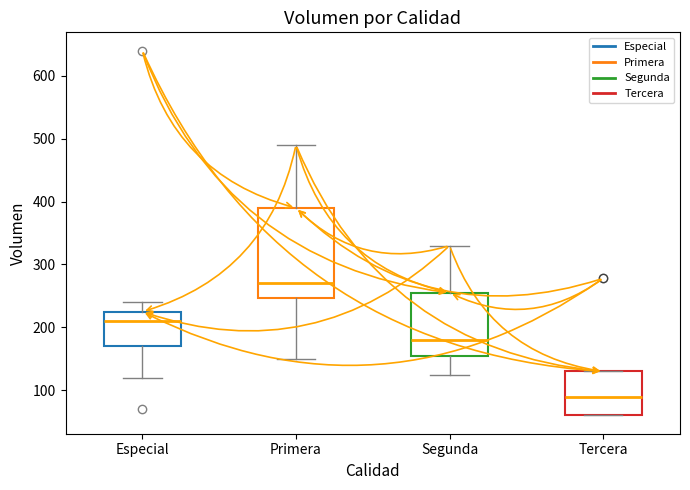

Which box's median line is the highest?

Primera